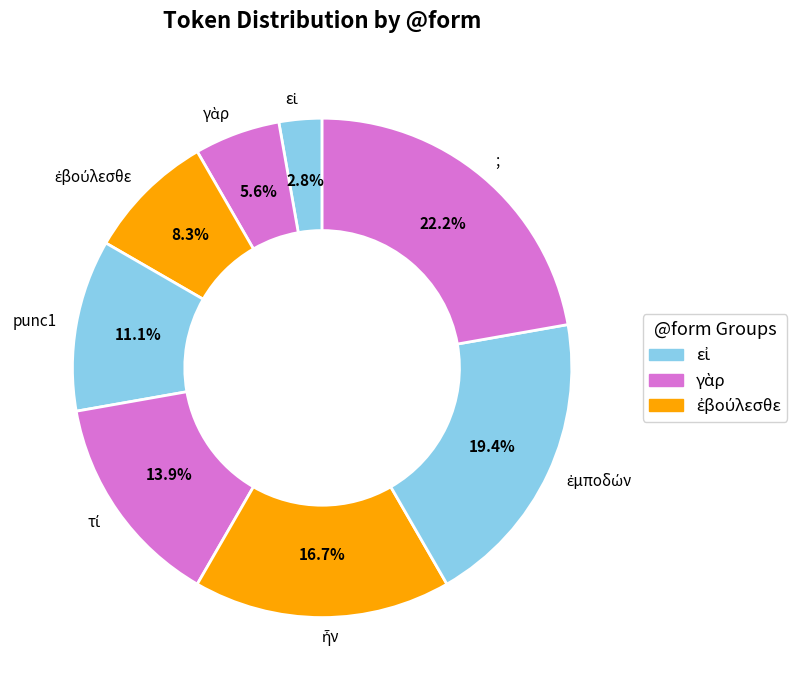

Between punc1 and ;, which is larger?

;